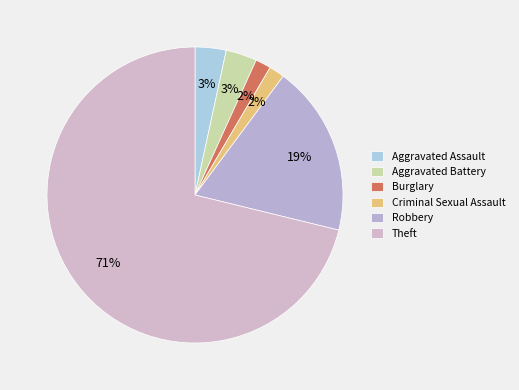

To the nearest percent, what is the combined percentage of Robbery and Burglary?

20%